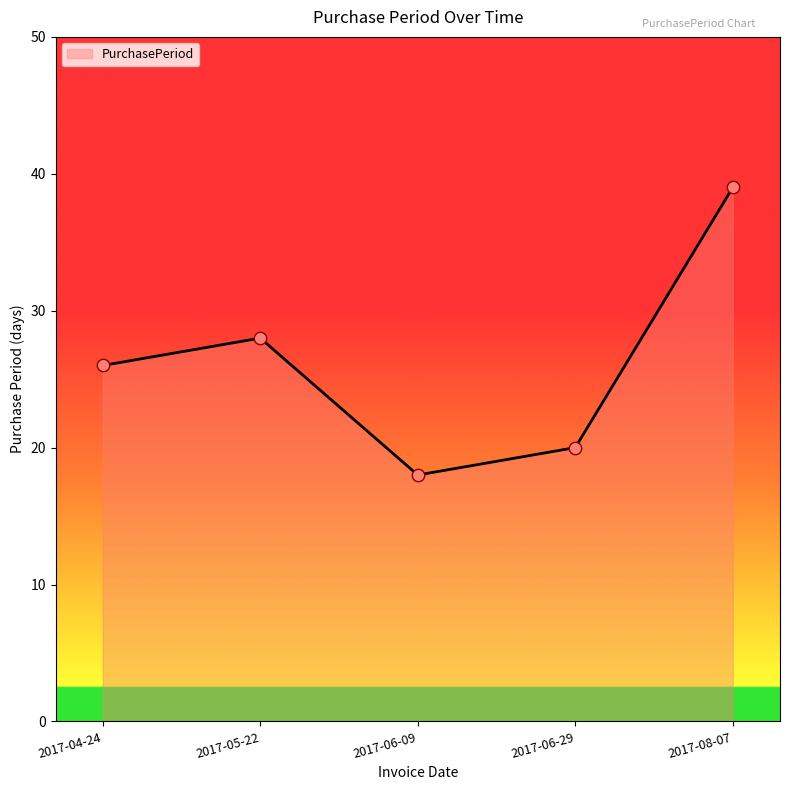

What is the ratio of the value at 2017-04-24 to the value at 2017-06-09?

1.4